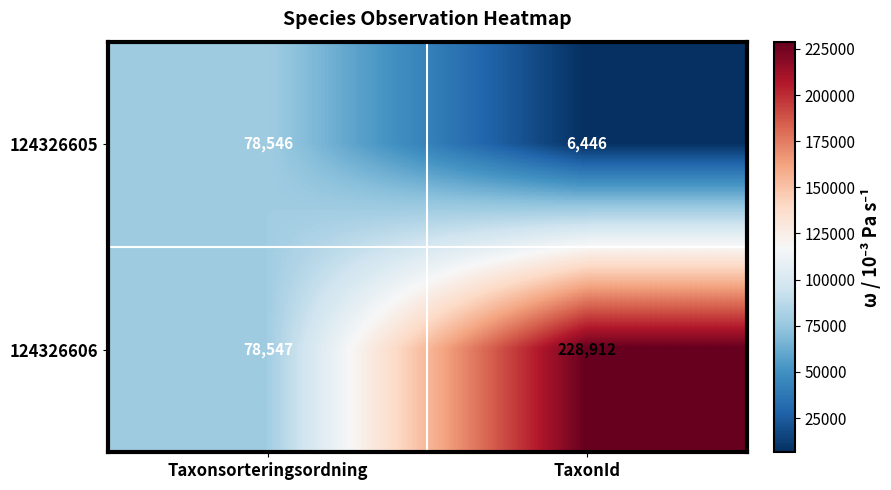

Where is 124326606 nearest to the value 153729?

Taxonsorteringsordning